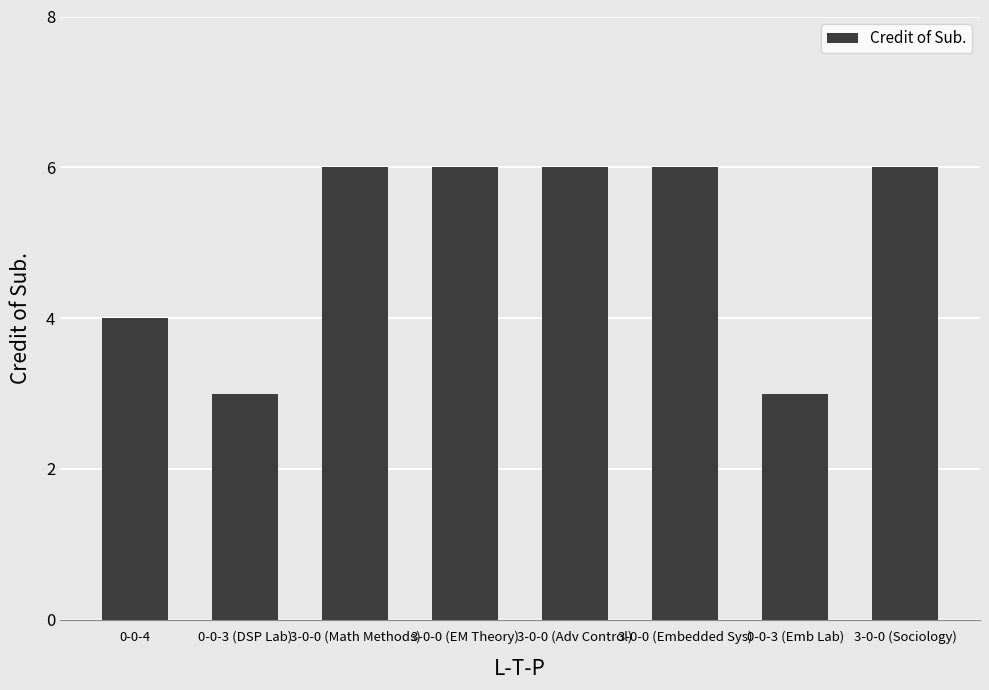

What position from the right is 3-0-0 (Sociology)?

1